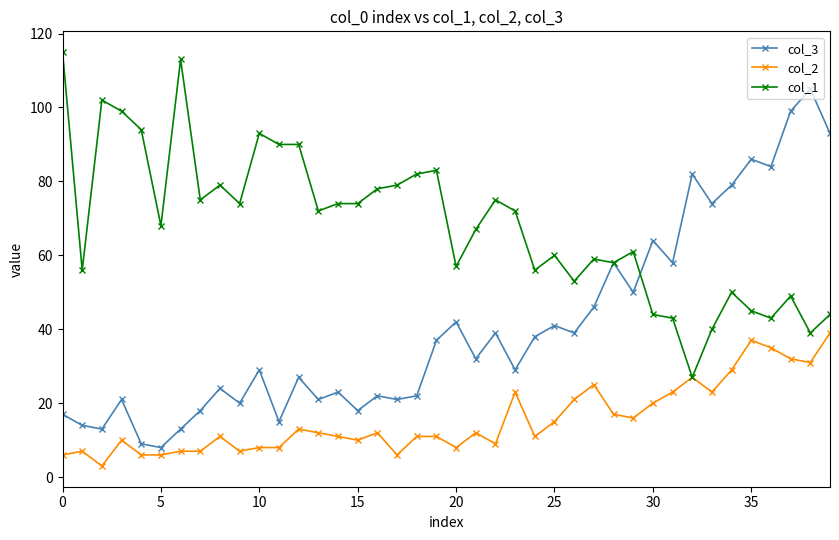

Which series has the largest total across all categories?

col_1